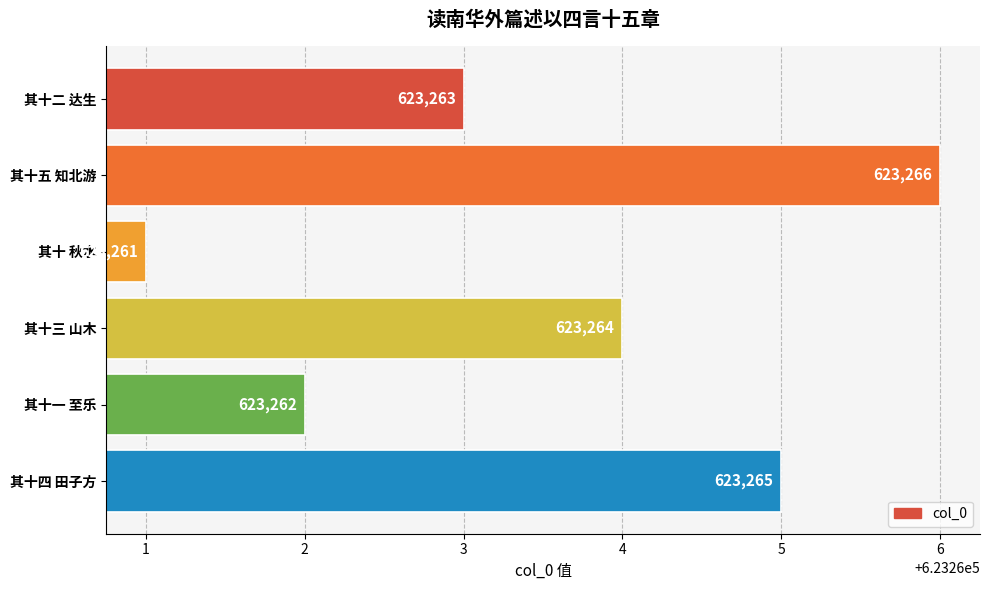

At which category does the chart reach its peak across all series?

其十五 知北游